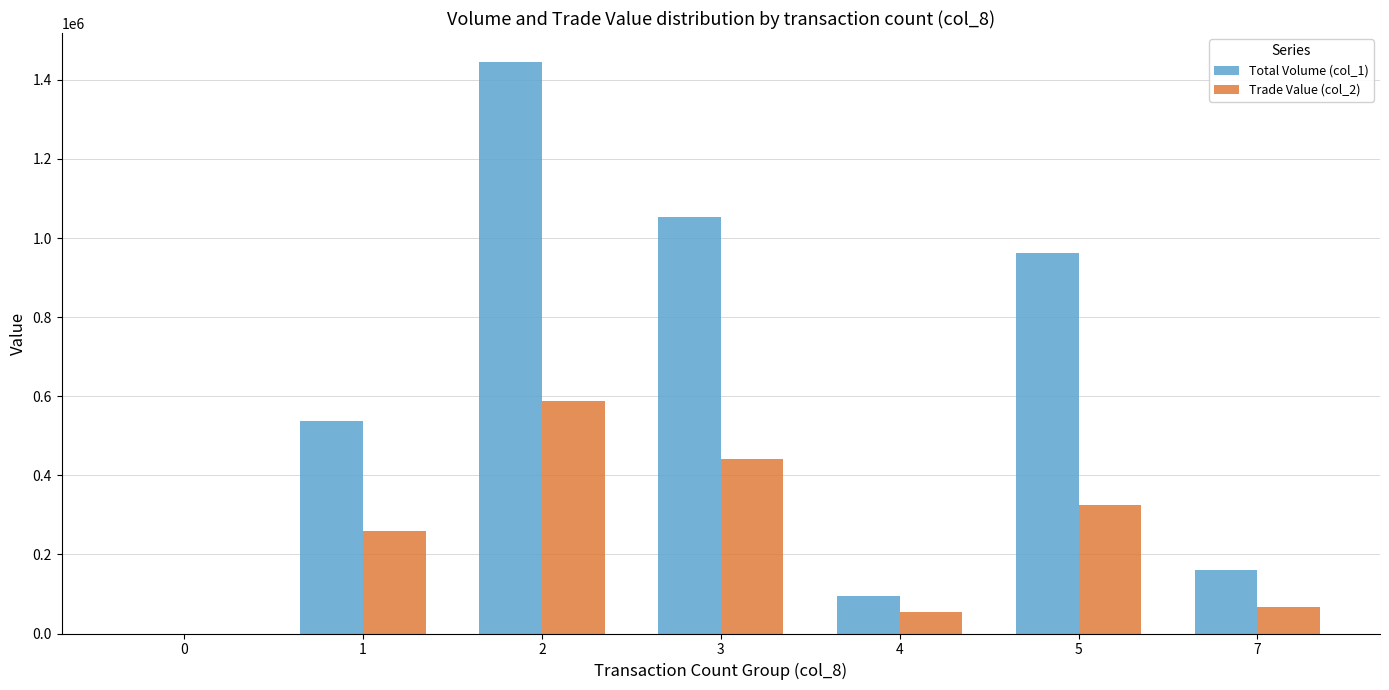

Are the bars horizontal?

No